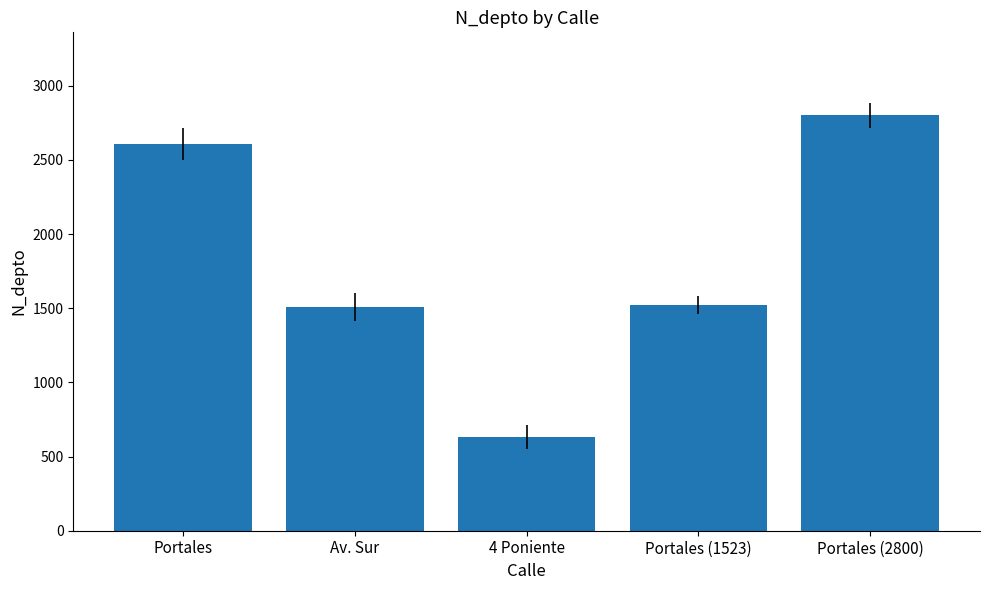

What is the sum of all values?

9069